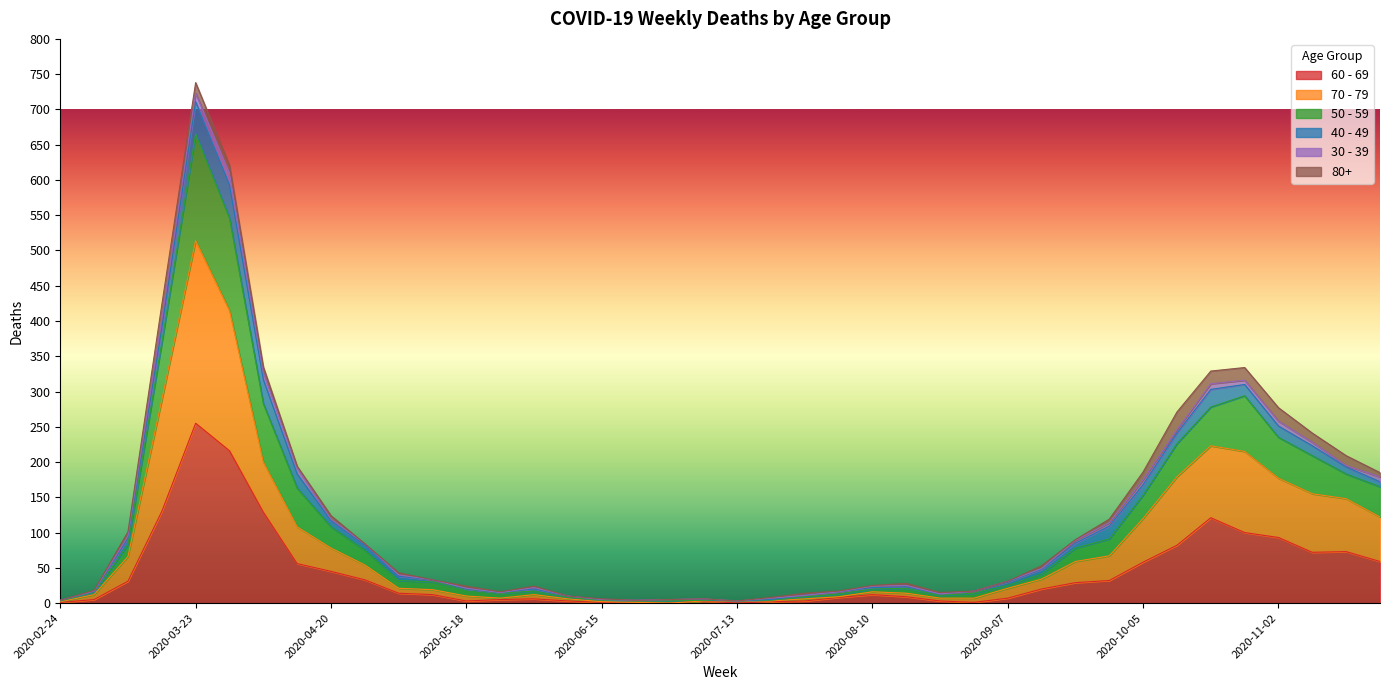

What is the label of the 3rd point from the right?

2020-11-09